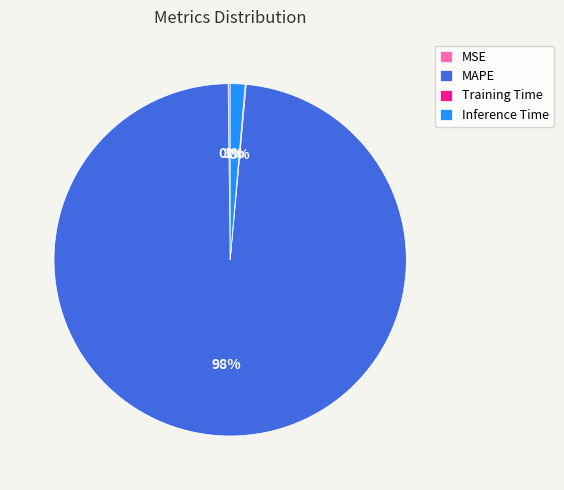

Does any single category account for the majority?

Yes